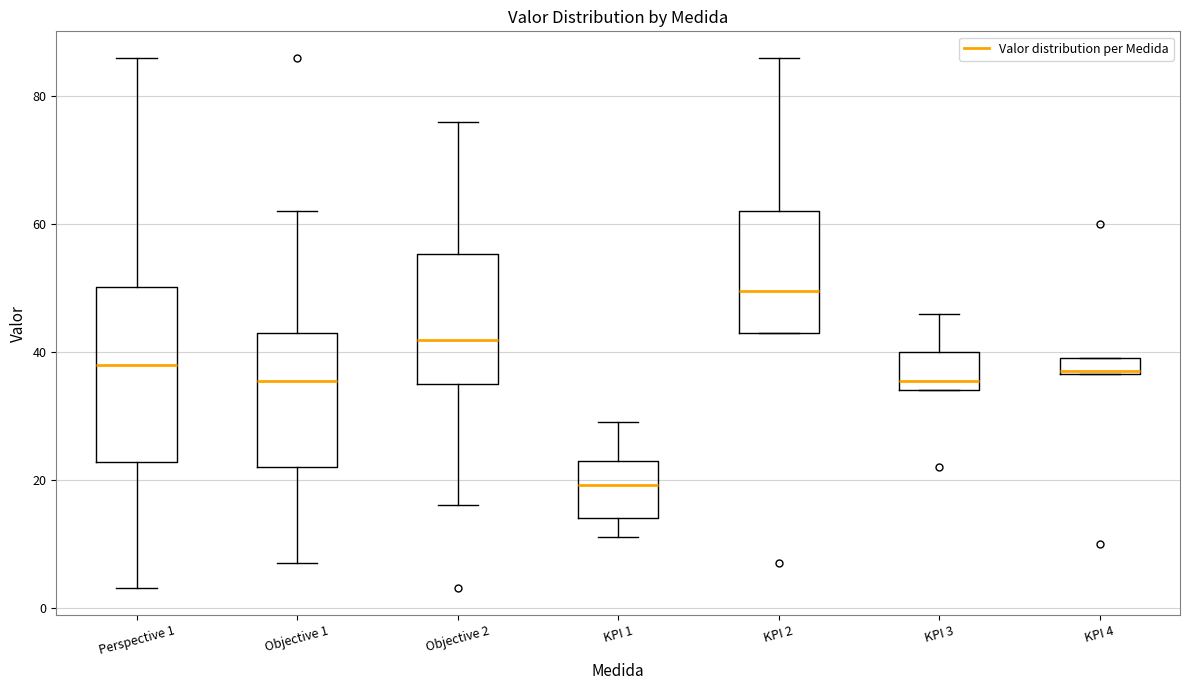

Where does the lower whisker of the box for Perspective 1 end on the y-axis? The values are not printed on the chart, so give them approximately, as read against the axis.

4